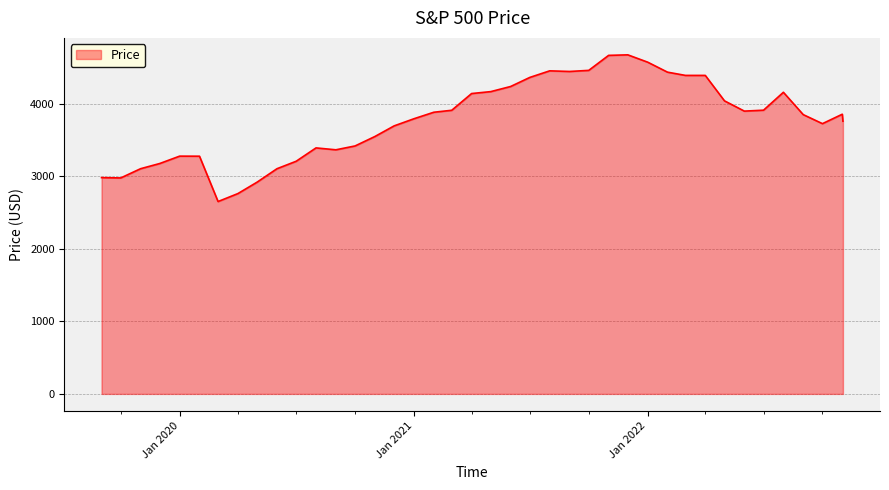

What is the difference between the maximum and minimum values?

2022.4